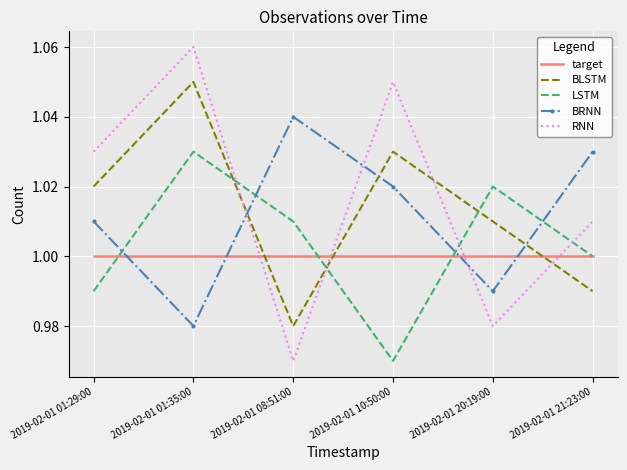

Rank the series at 2019-02-01 10:50:00 from lowest to highest value.

LSTM, target, BRNN, BLSTM, RNN